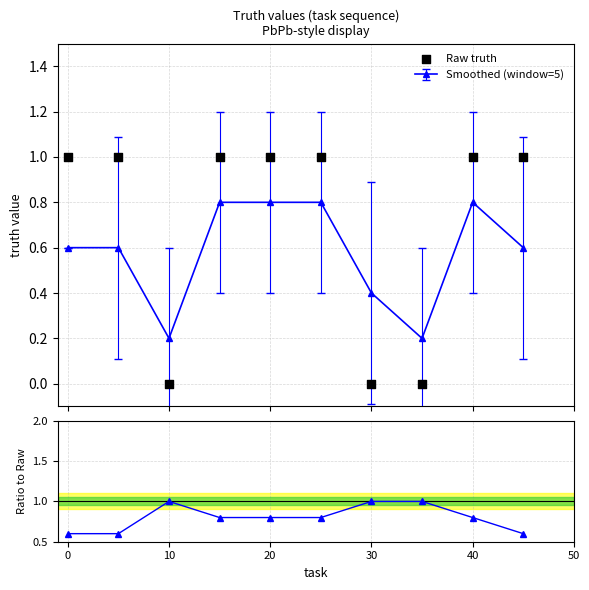

What is the highest value of the Smoothed (window=5) series?

0.8